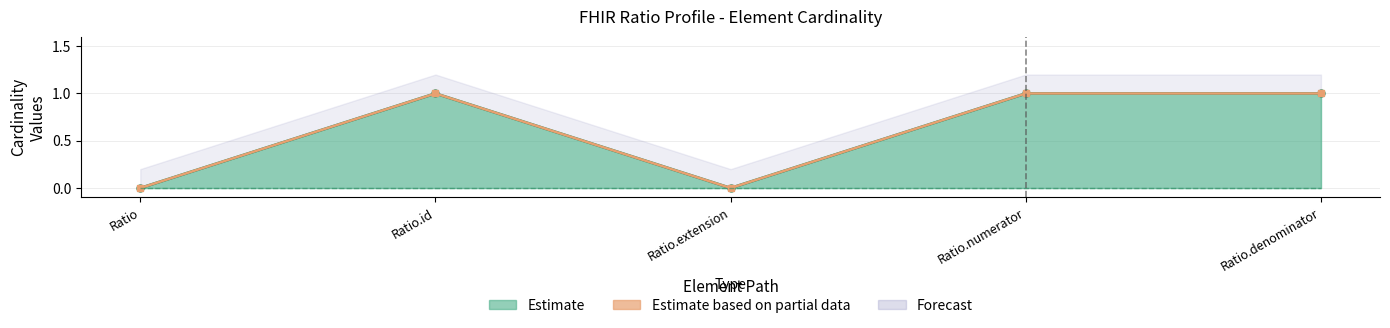

Reading left to right, what are all the values shown in this chart?

Max (Estimate line): 0	1	0	1	1
Base Max (Partial data): 0	1	0	1	1
Min (Estimate): 0	0	0	0	0